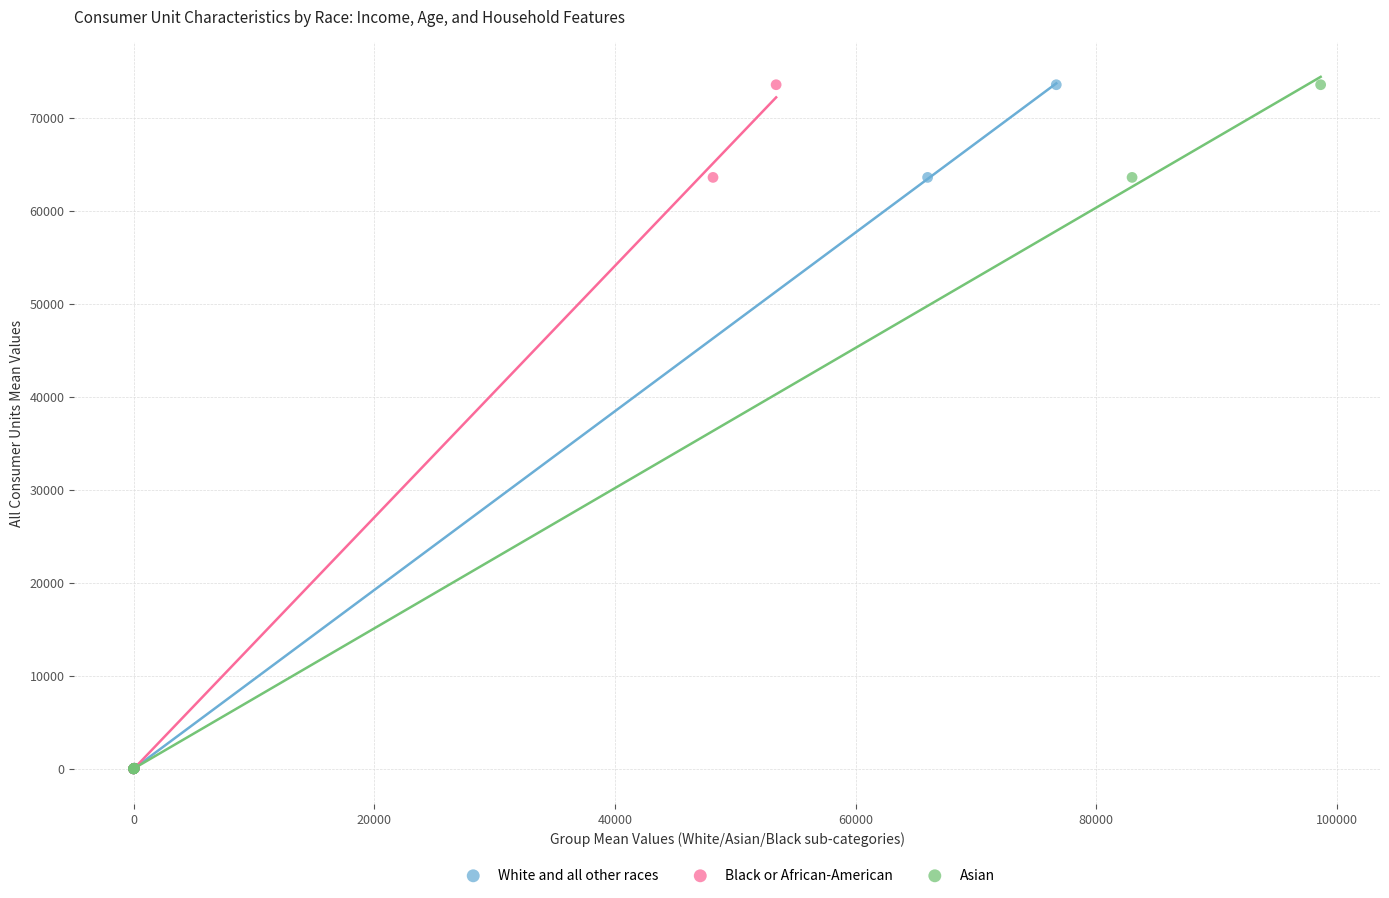

What are all the series names shown in the legend?

White and all other races, Black or African-American, Asian